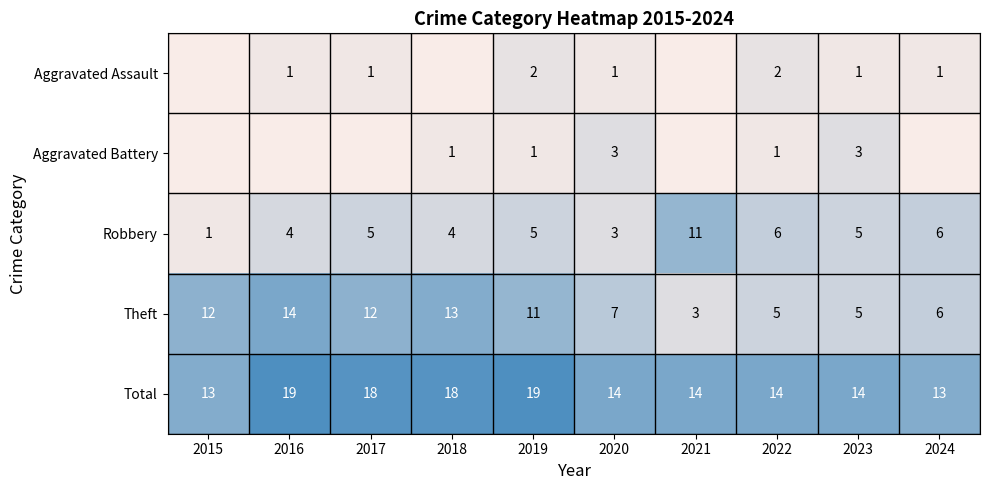

Is the value of Total at 2016 greater than the value of Theft at 2022?

Yes